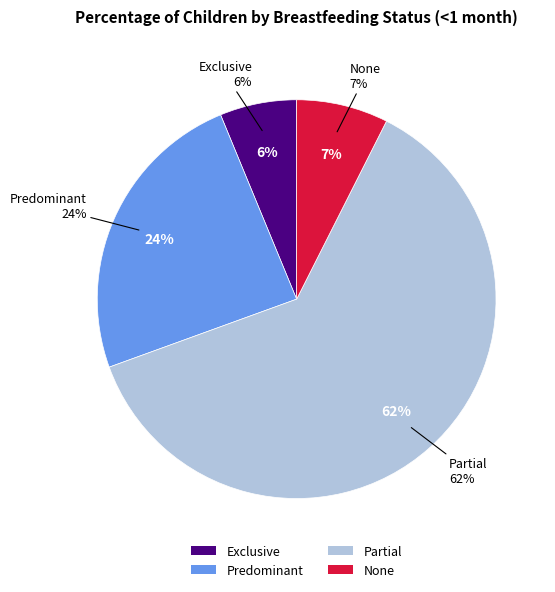

Which has a higher value, Partial or Predominant?

Partial